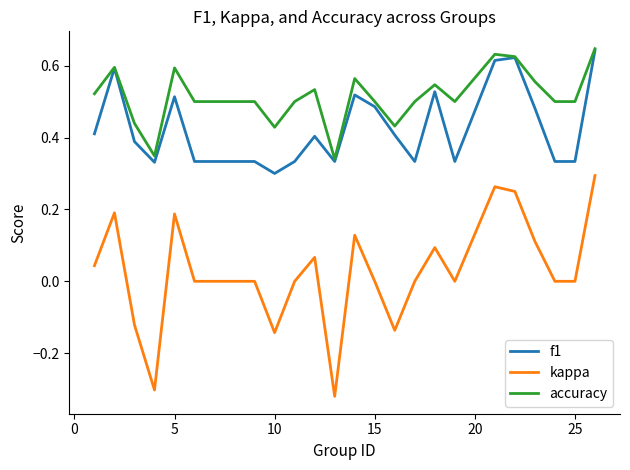

True or false: f1 and kappa intersect in this chart.

False